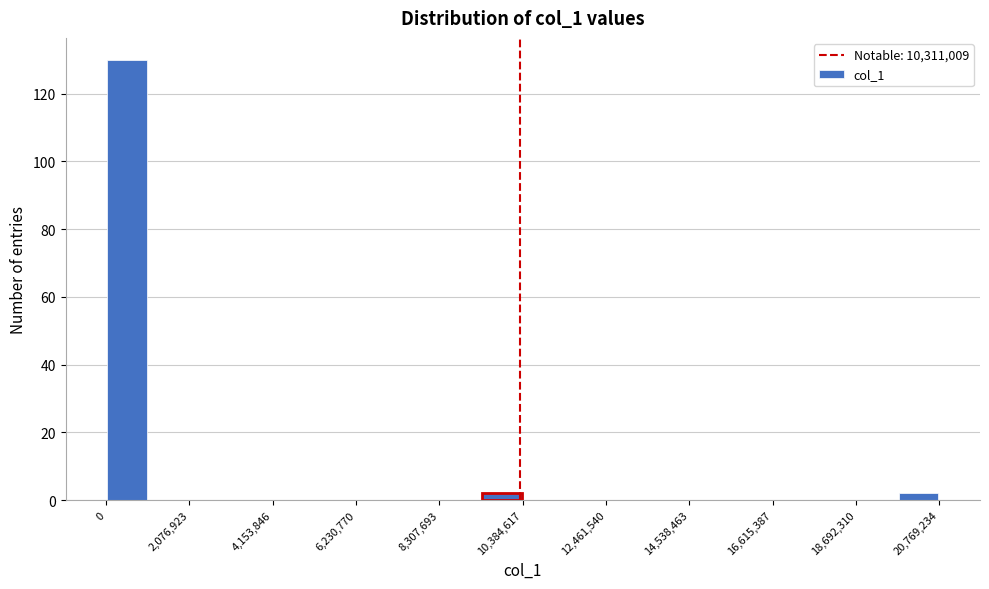

Around what value on the x-axis is the tallest bar? Give the approximate position of its centre, as read against the axis.

500000